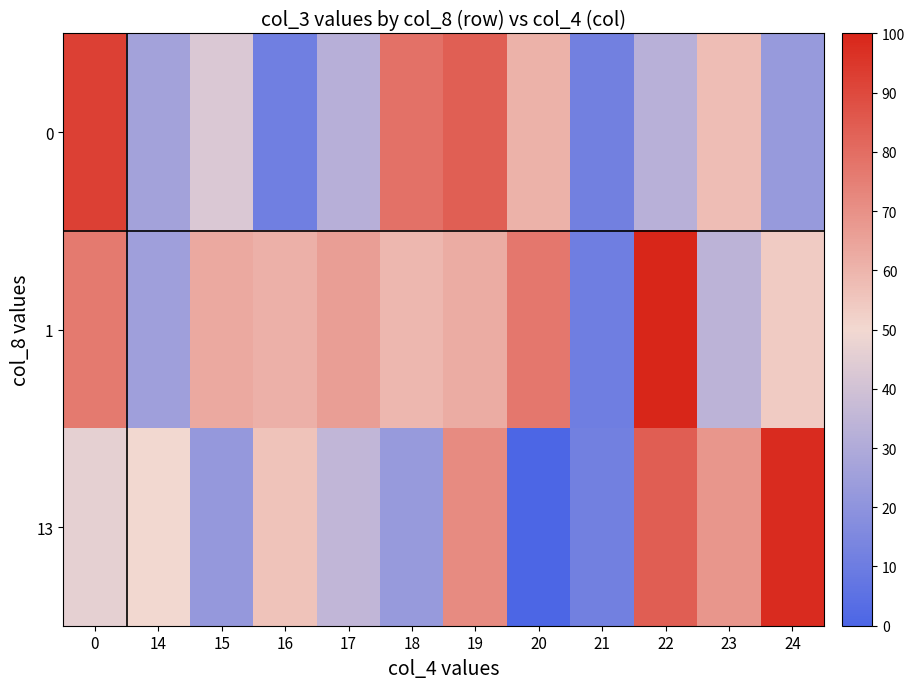

Which label corresponds to the smallest value in the chart?

20